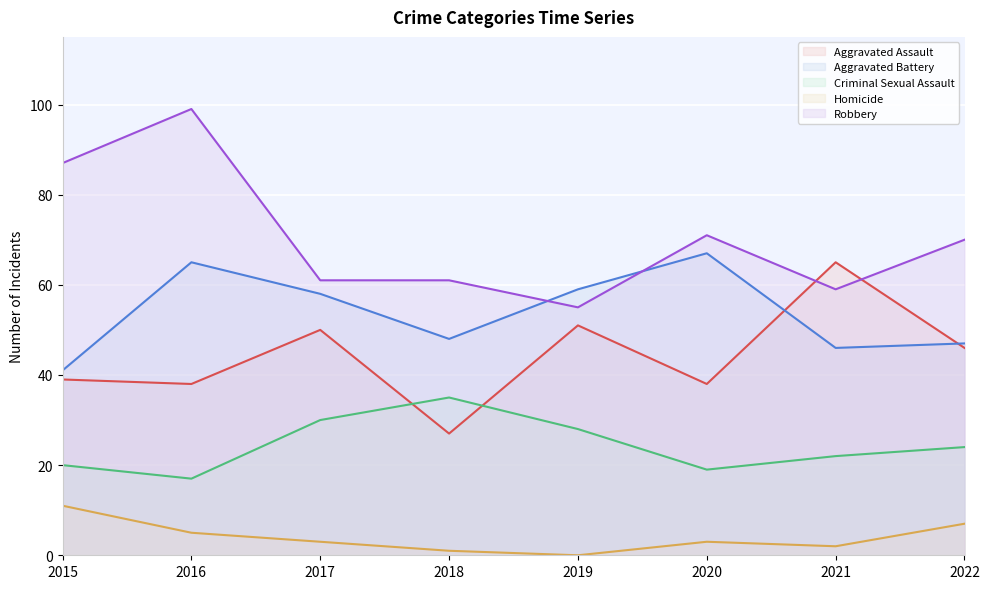

Which category has the highest value across all series?

2016